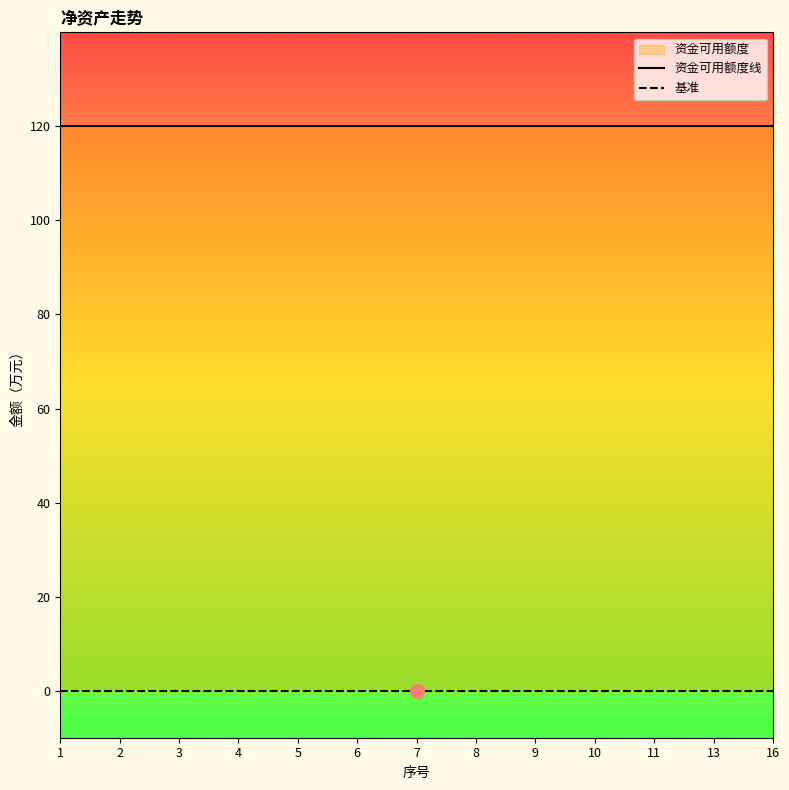

Reading right to left, list all the values displayed in this chart.

资金可用额度线: 120	120	120	120	120	120	120	120	120	120	120	120	120
基准: 0	0	0	0	0	0	0	0	0	0	0	0	0